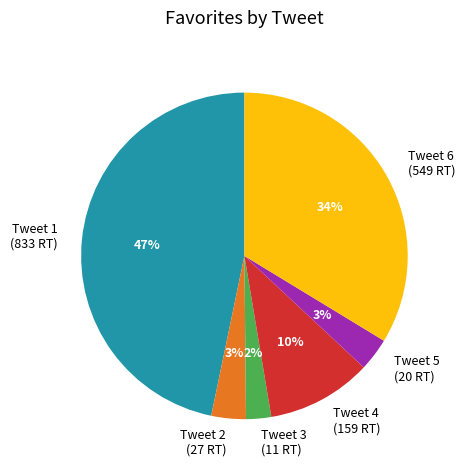

To the nearest percent, what portion does Tweet 3 (11 RT) represent?

2%